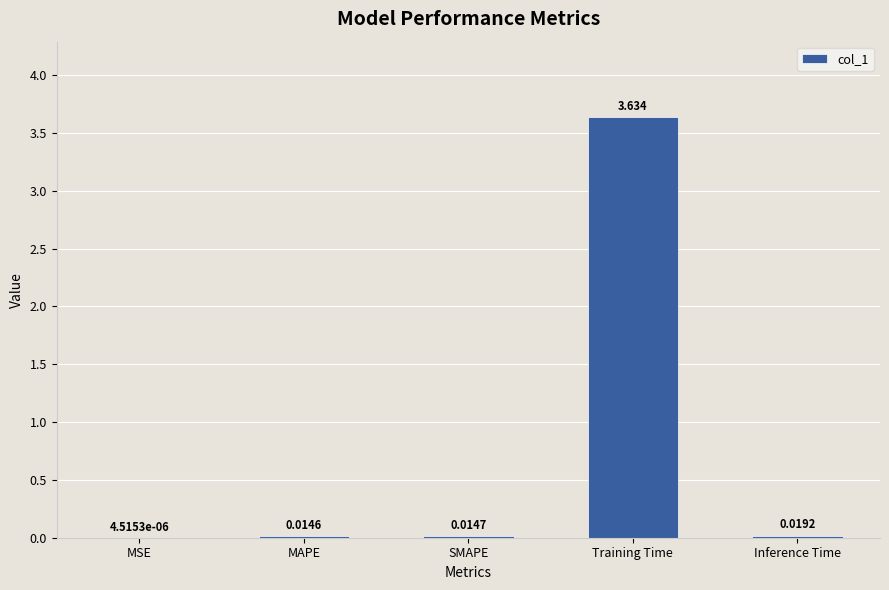

Where is the data nearest to the value 1?

Inference Time